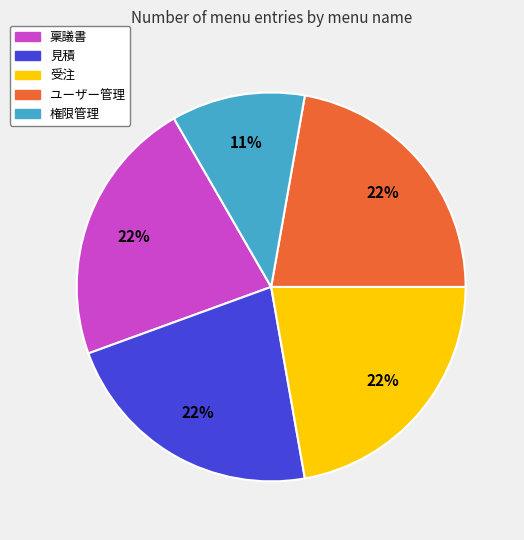

How many segments does this pie chart have?

5